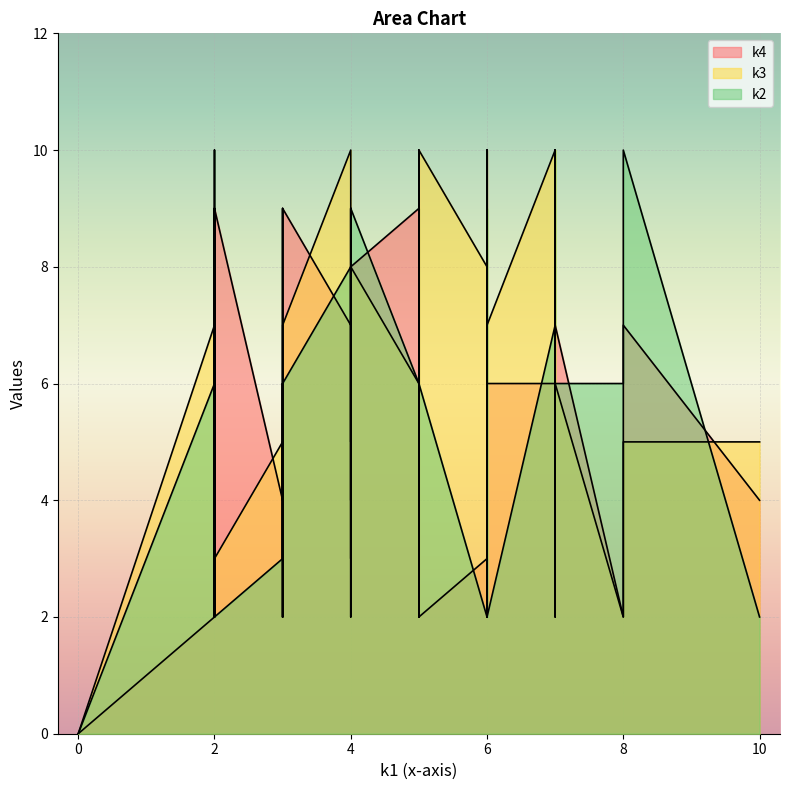

What is the value of the k4 point at the 33rd from the left?

3